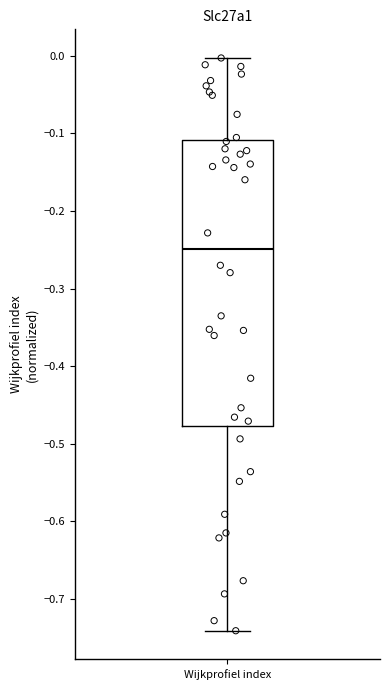

Where does the lower whisker of the box for Wijkprofiel index end on the y-axis? The values are not printed on the chart, so give them approximately, as read against the axis.

-0.74